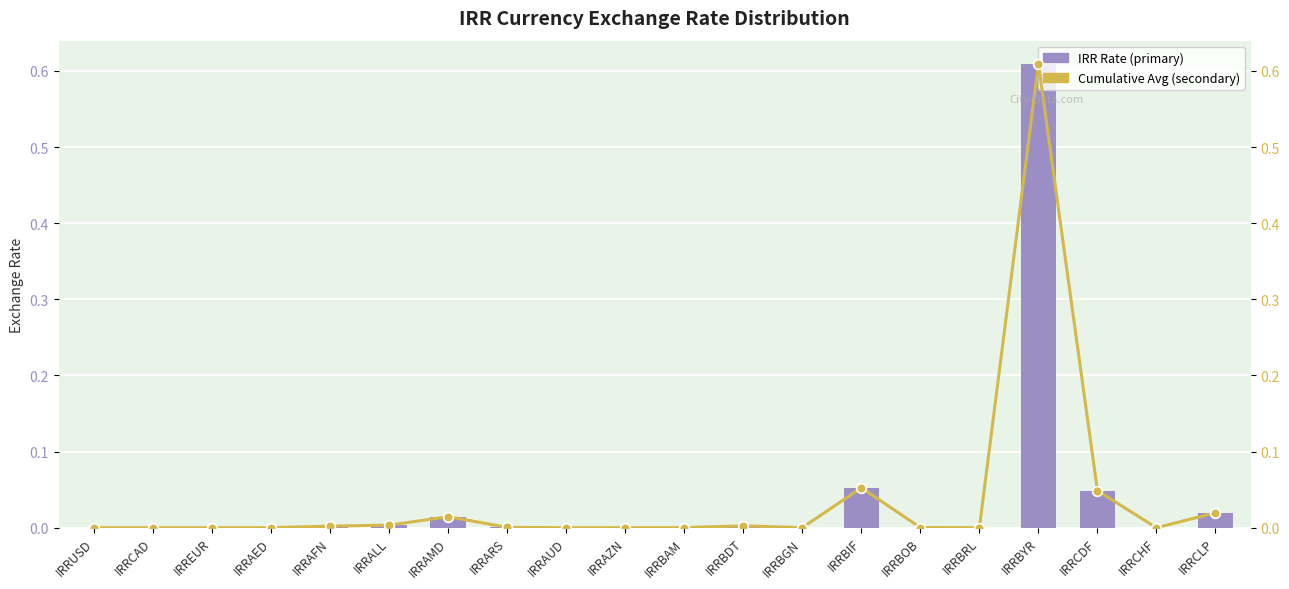

What is the difference between the maximum and minimum values in the IRR Rate (left) series?

0.6